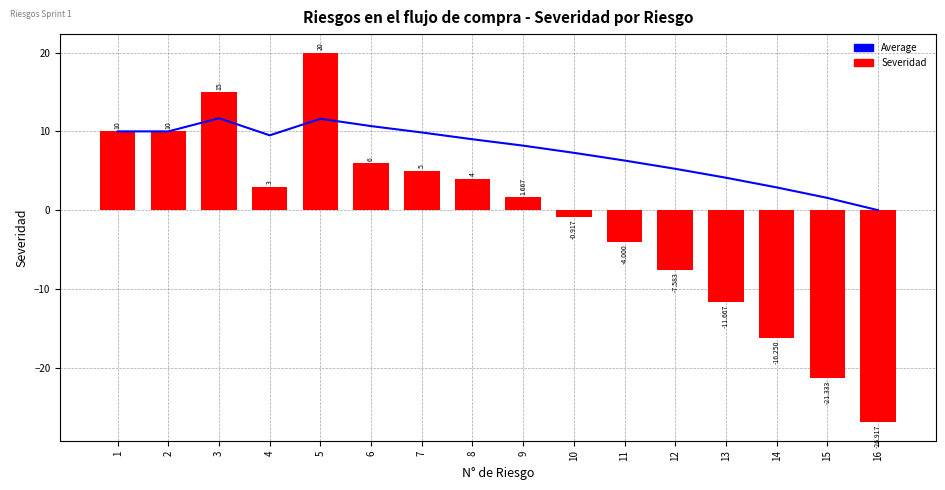

At how many categories does at least one series exceed -1?

16